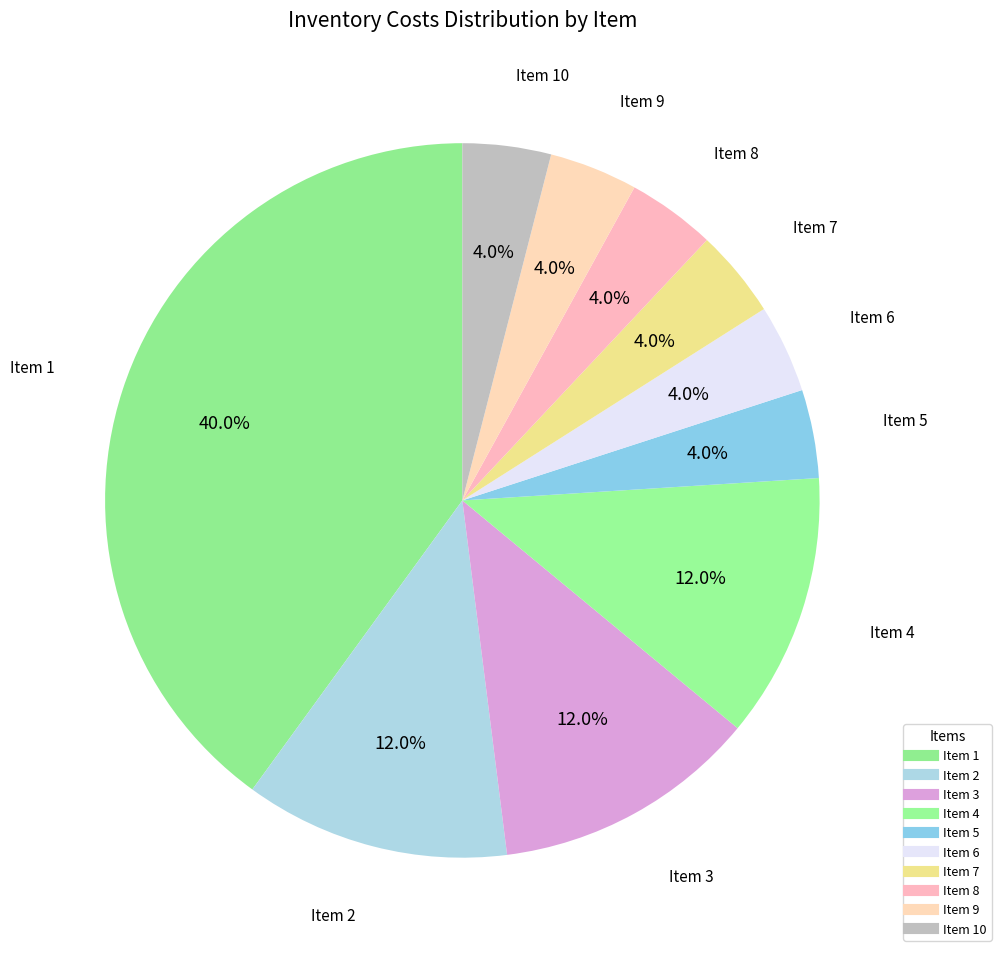

How many slices are in this pie chart?

10